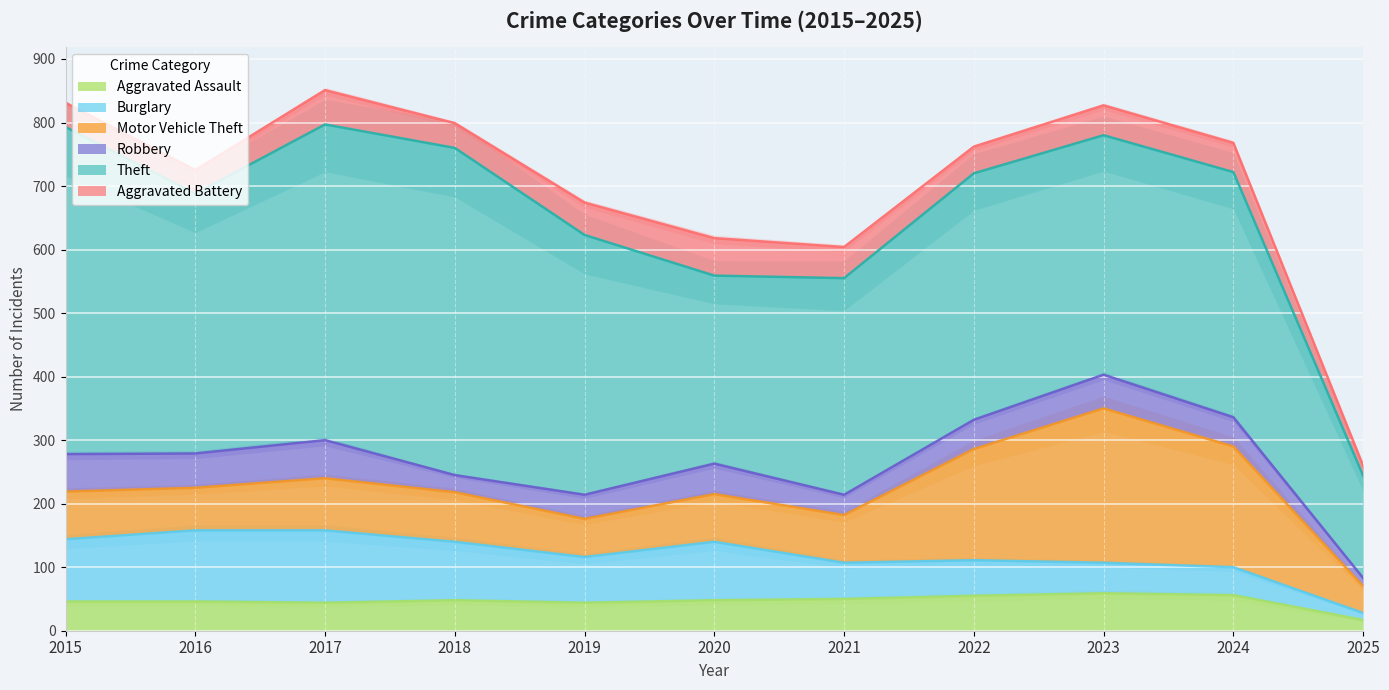

What is the maximum value shown in the chart?

515